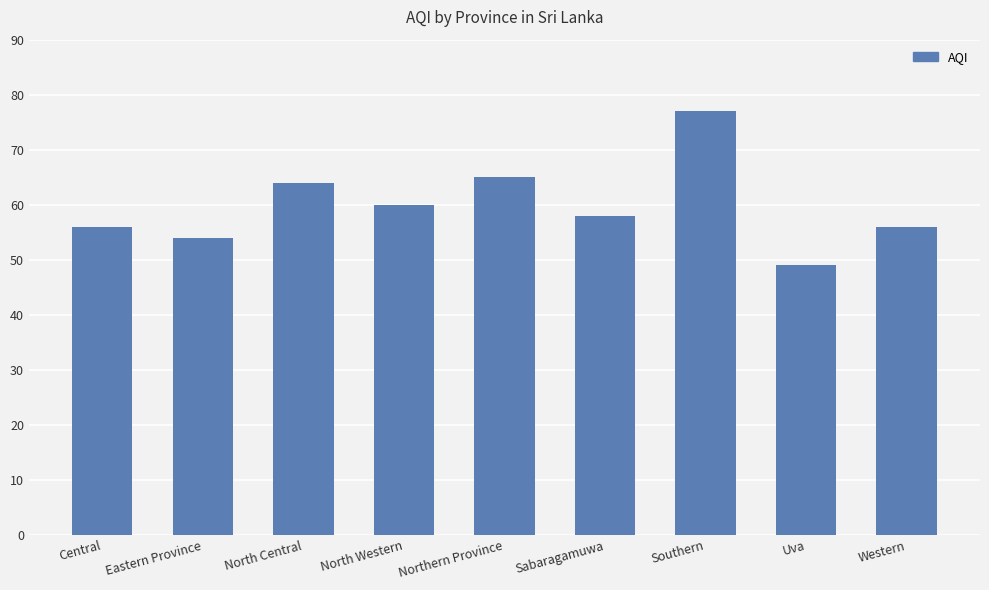

At which label is the value closest to 63?

North Central